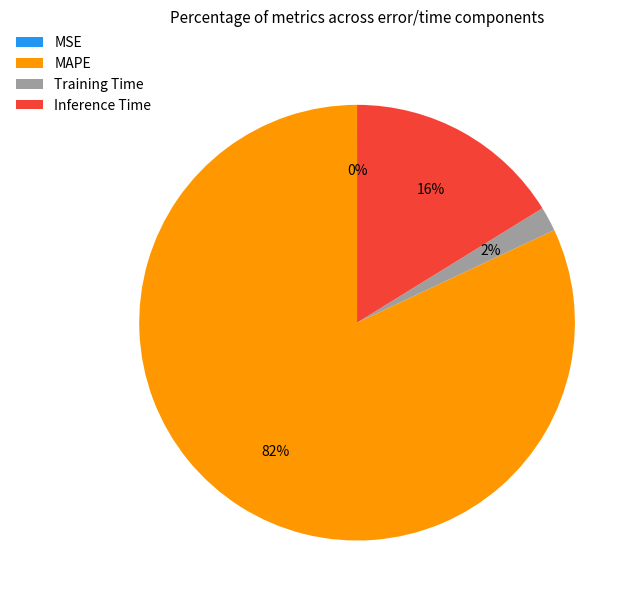

What is the majority slice?

MAPE